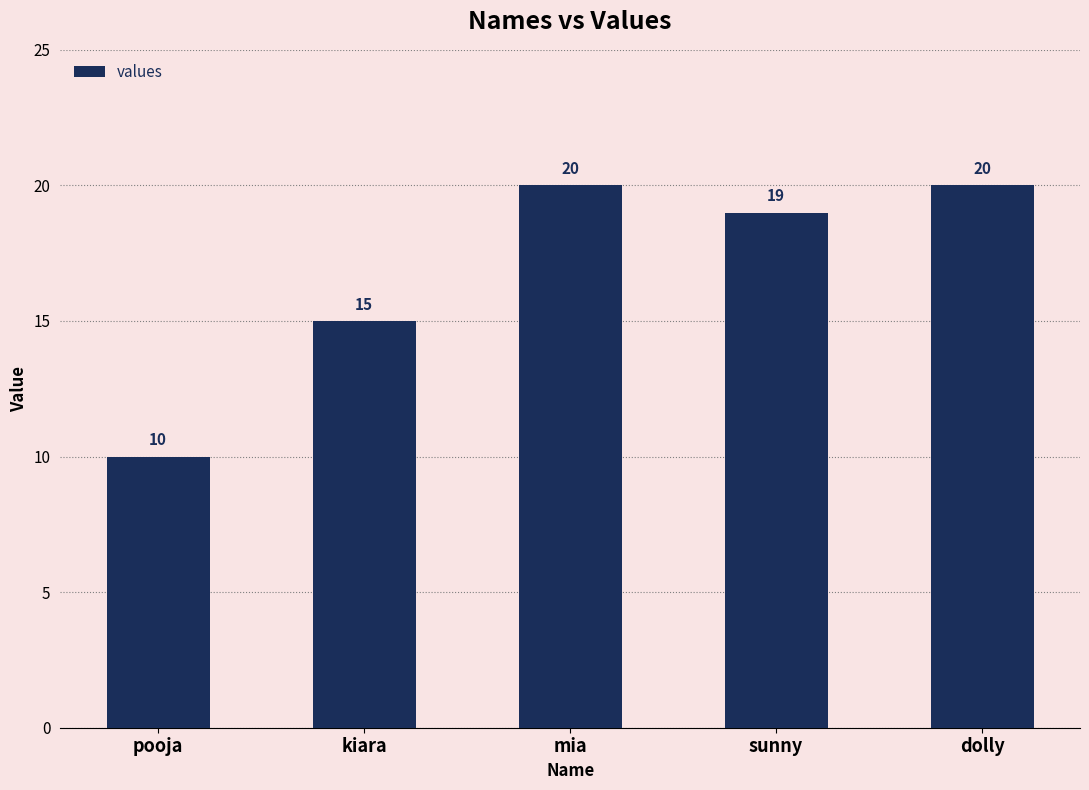

The chart shows a value of 11 at mia. True or false?

False